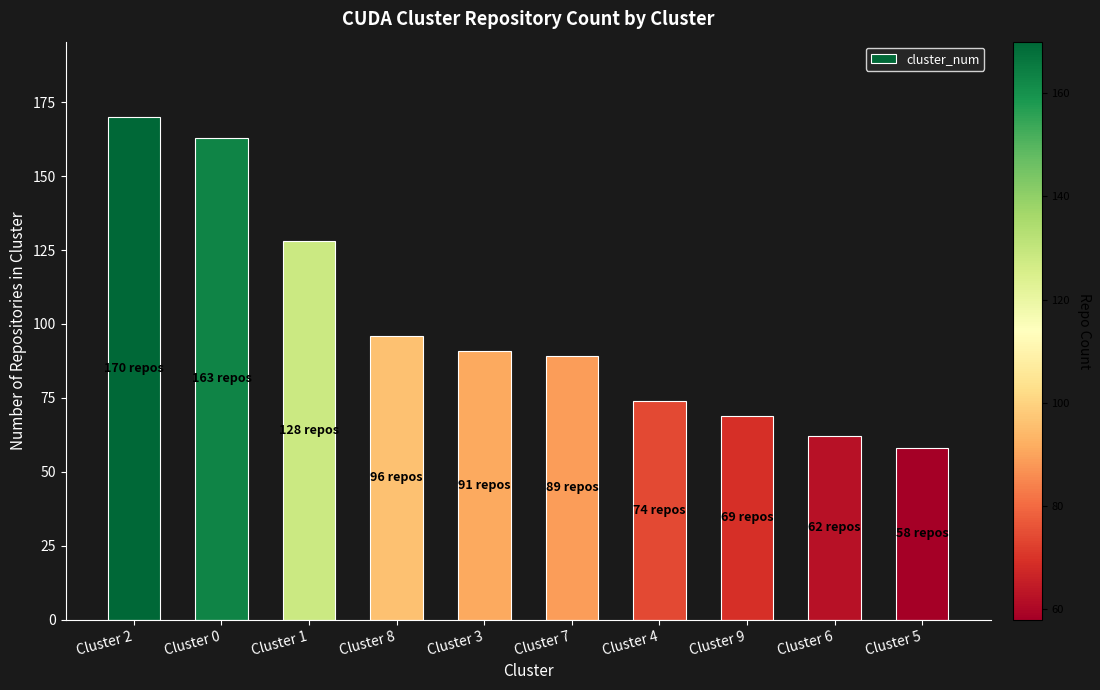

What is the difference between the values at Cluster 0 and Cluster 6?

101